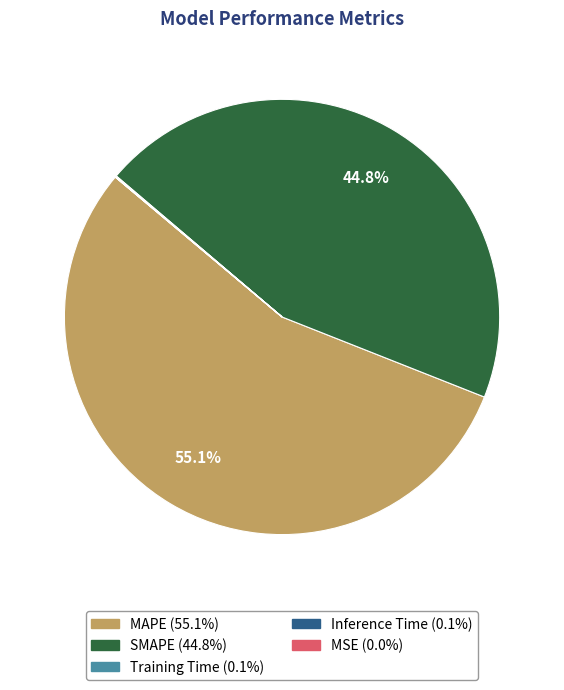

What is the largest slice in the pie chart?

MAPE